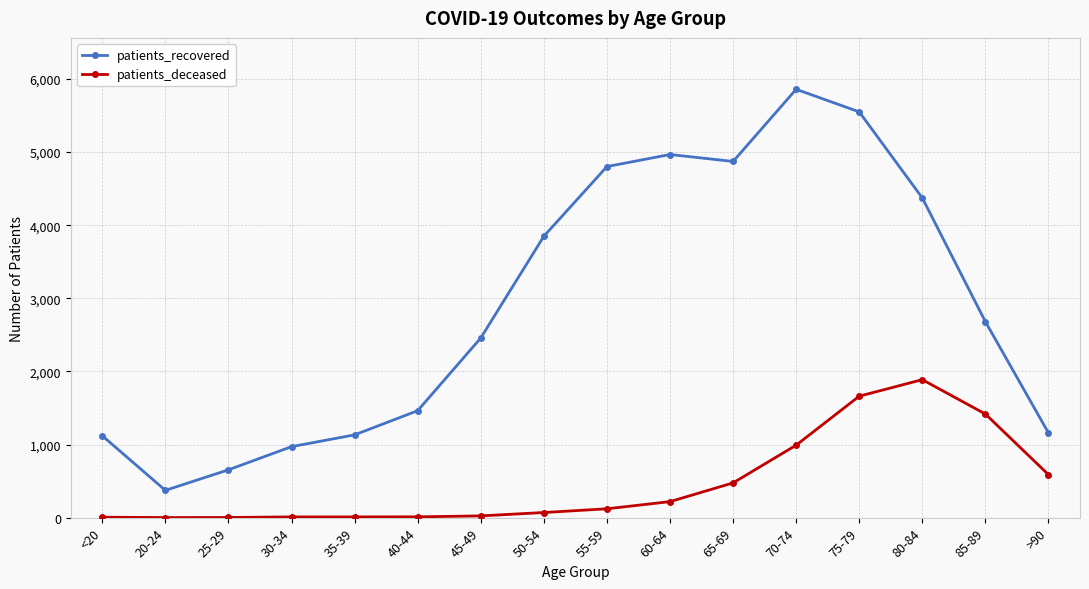

What is the label of the 4th point from the left?

30-34